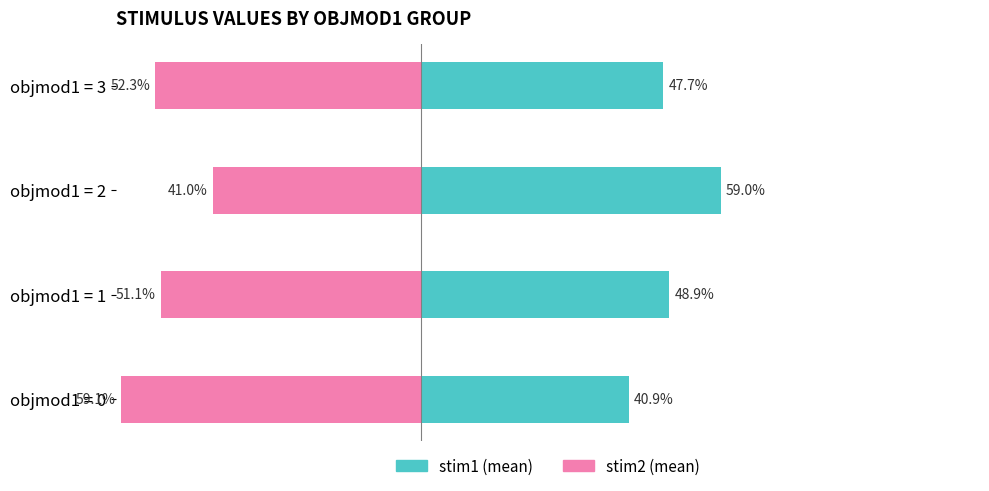

Are the bars horizontal?

Yes